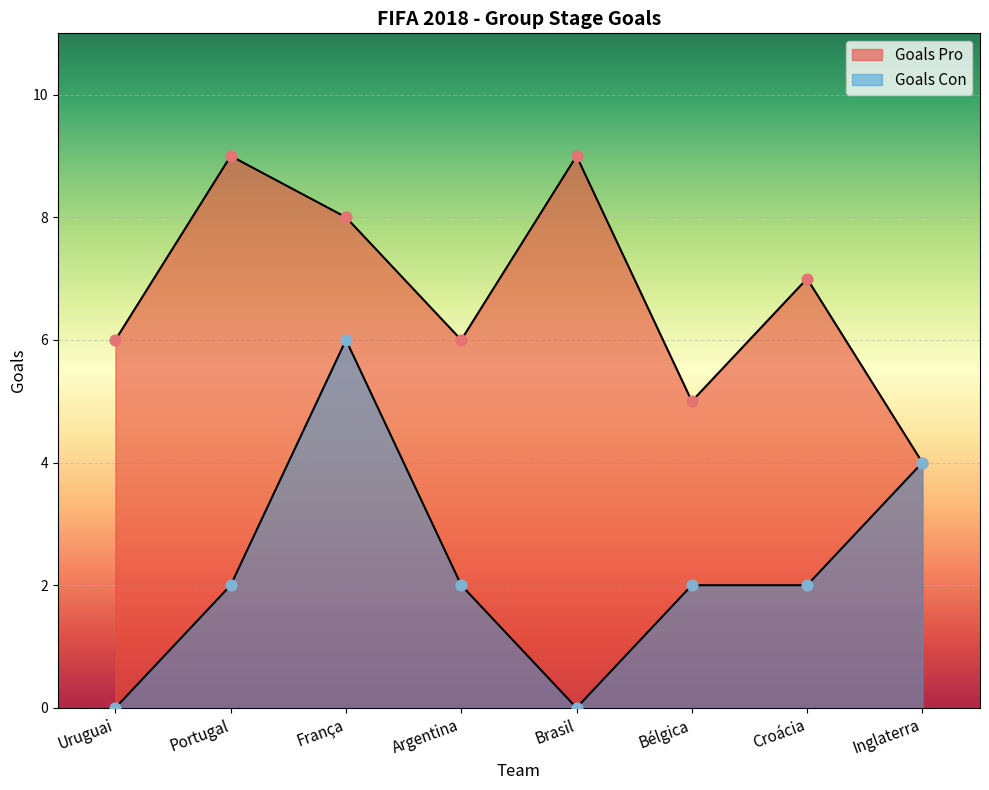

Which series has the largest Y range (max minus min)?

Goals Con